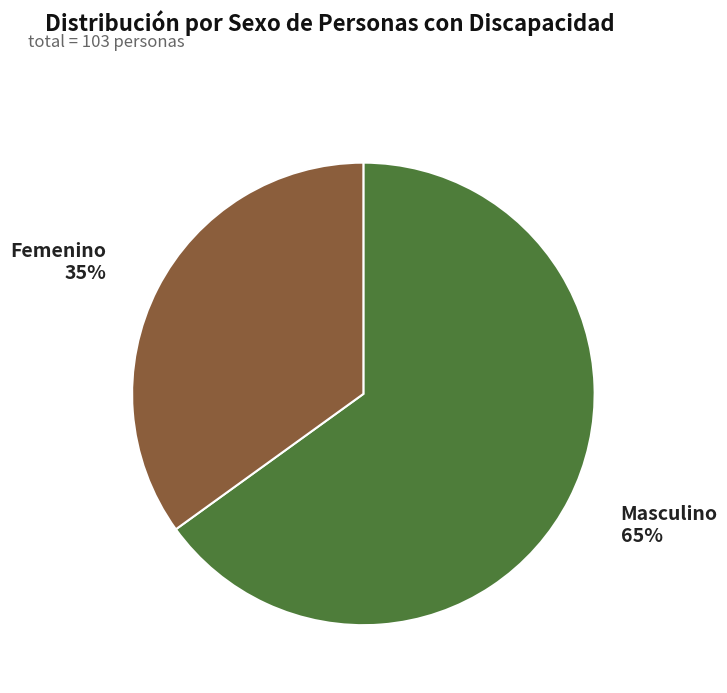

The Masculino slice represents 57% of the pie. True or false?

False